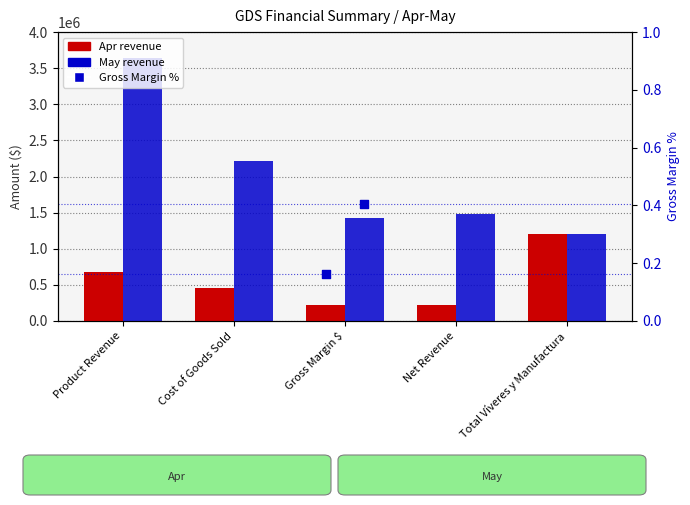

At which category is the sum across all series the highest?

Product Revenue